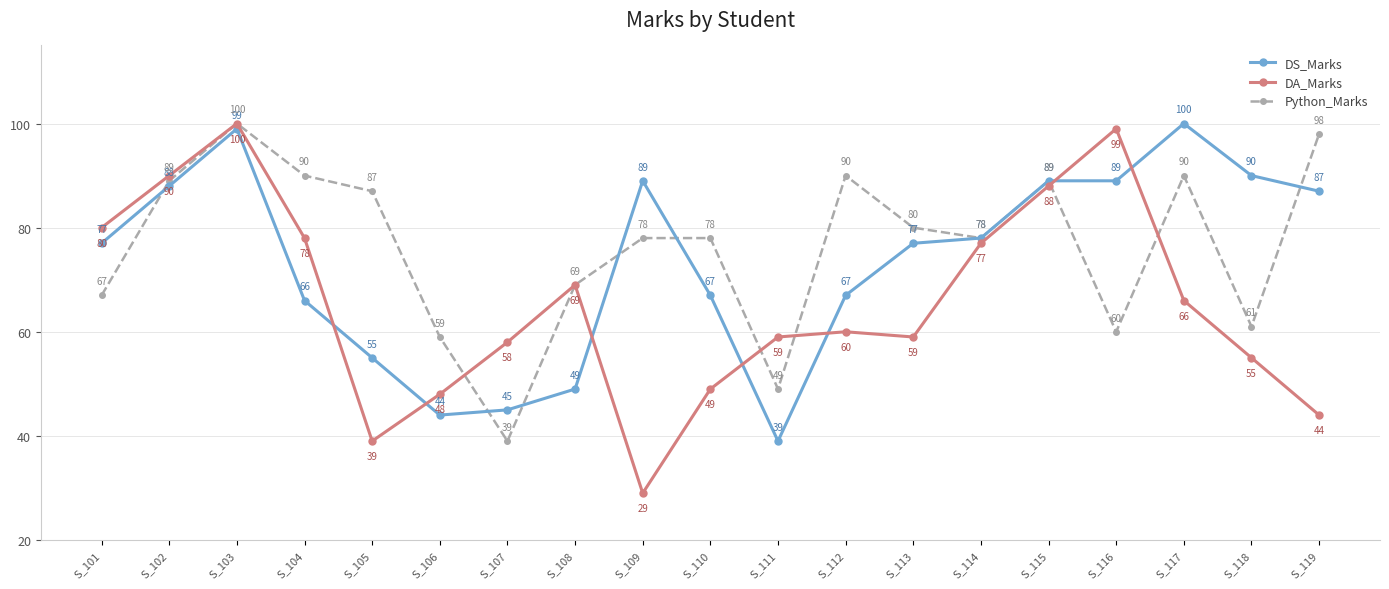

The value of DS_Marks at S_107 is 45. True or false?

True